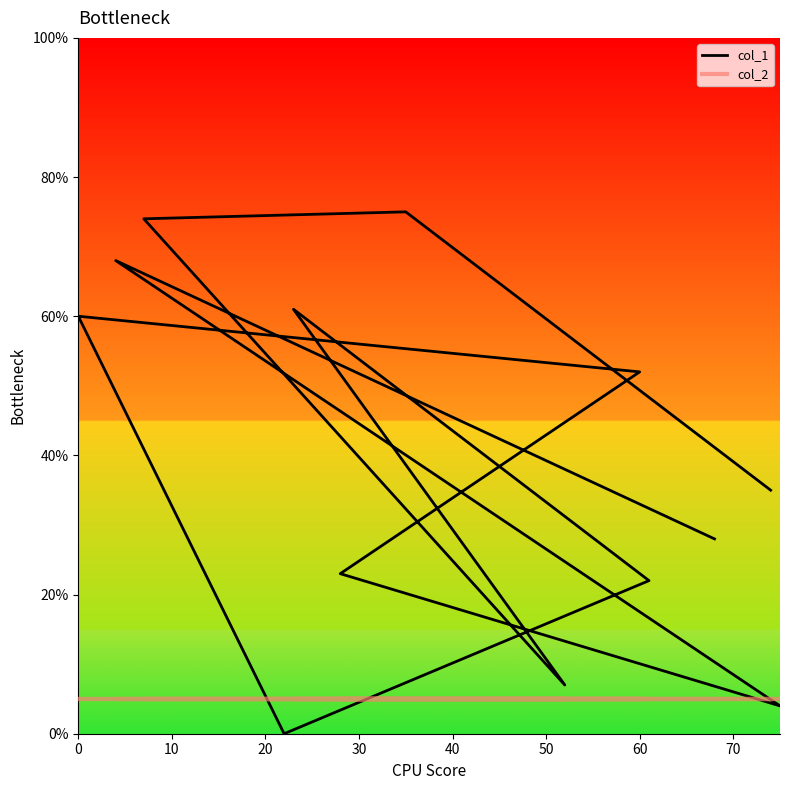

How many lines are shown in the chart?

2